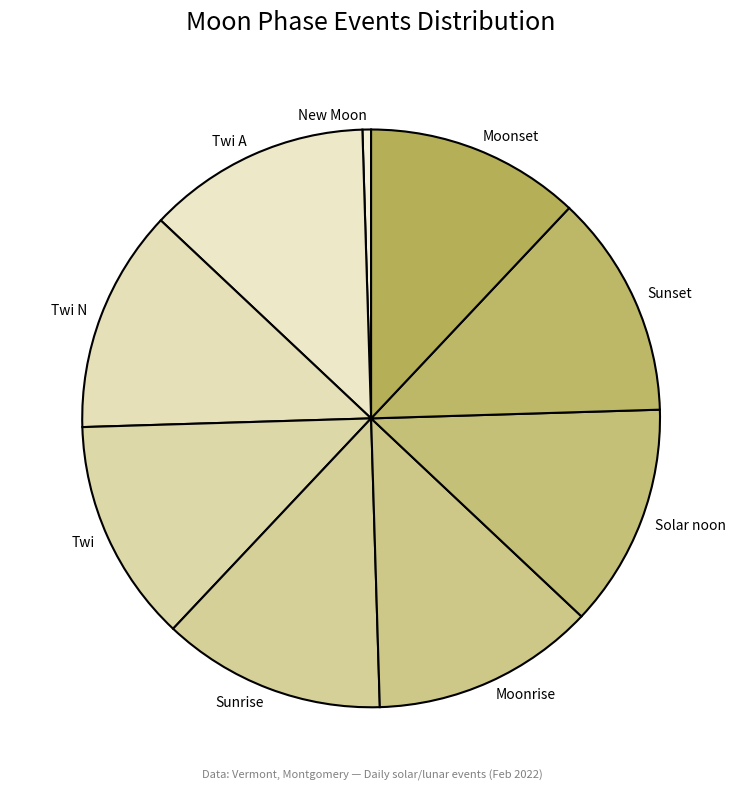

Does New Moon account for over 50% of the chart?

No